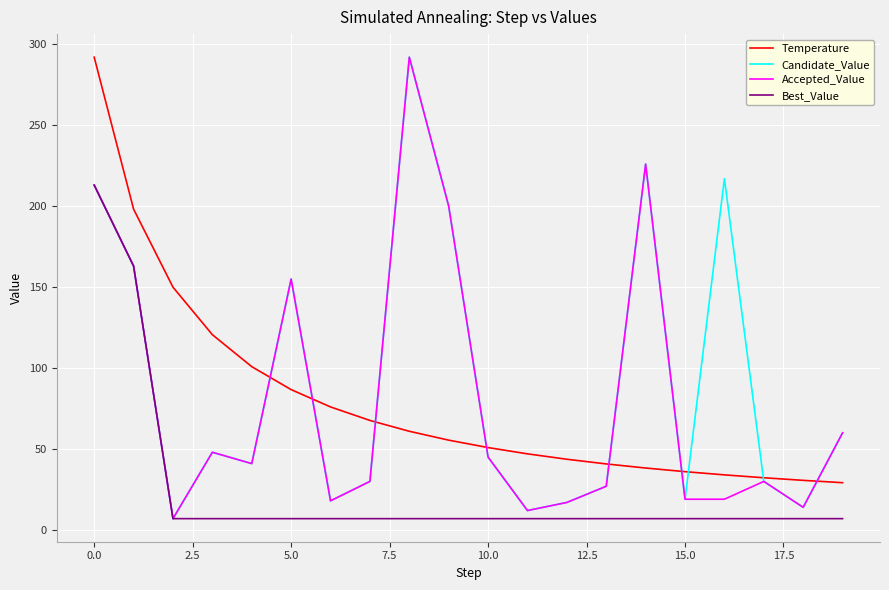

True or false: Temperature and Best_Value intersect in this chart.

False